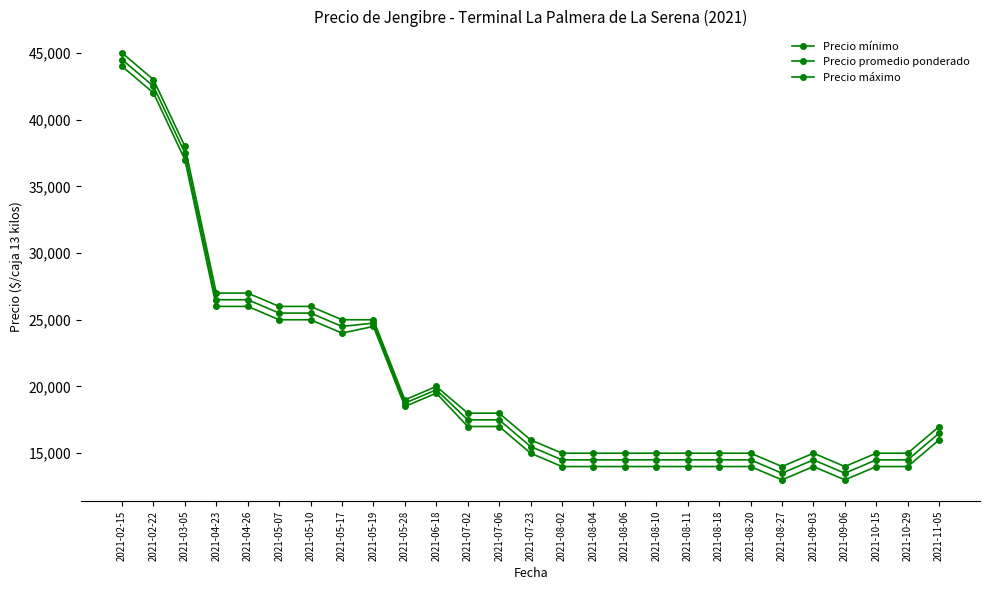

True or false: Precio mínimo and Precio máximo intersect in this chart.

False